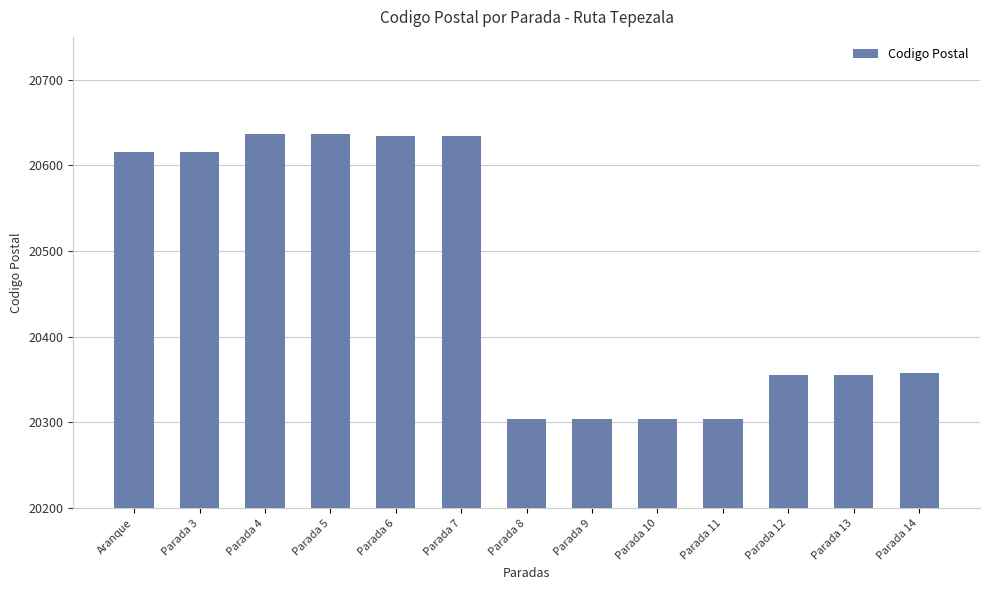

What is the value of the 10th bar from the left?

20304